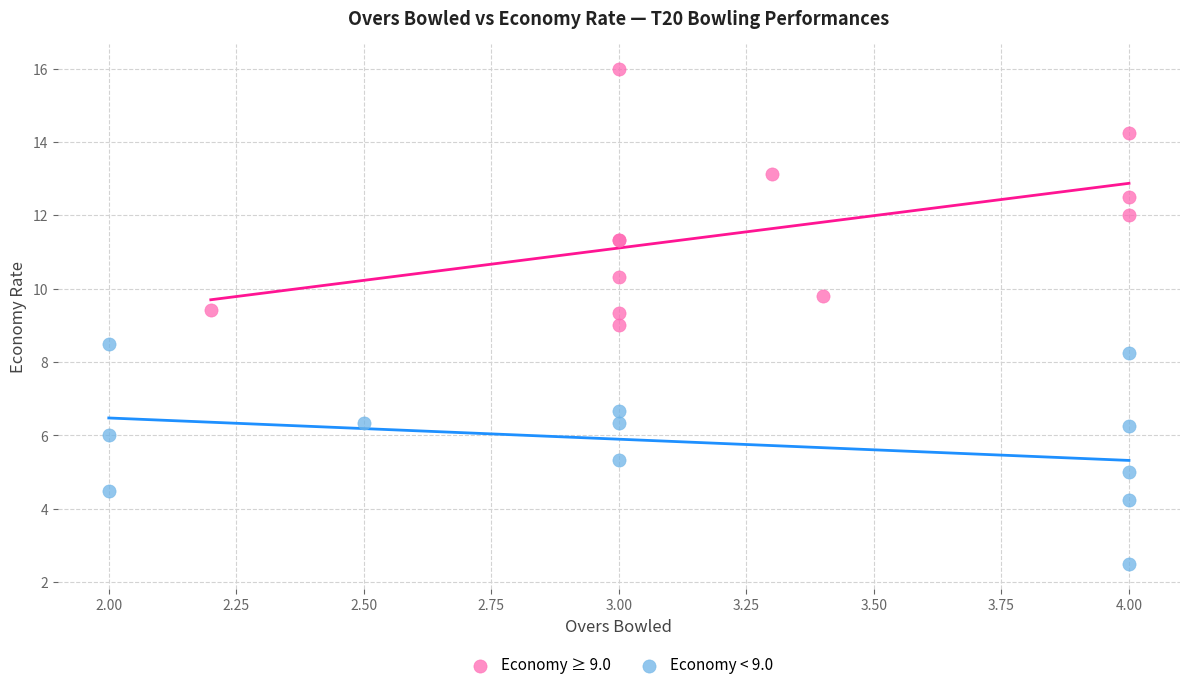

Which series contains the lowest Y value?

Economy < 9.0